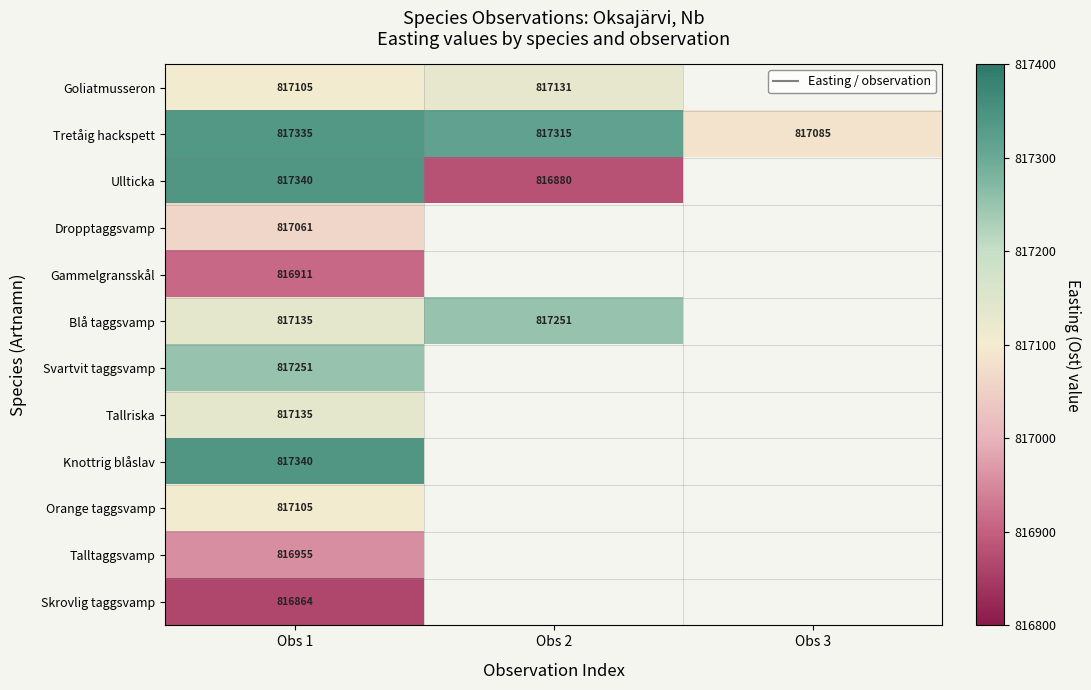

Is the value of Gammelgransskål at Obs 1 greater than the value of Tretåig hackspett at Obs 2?

No